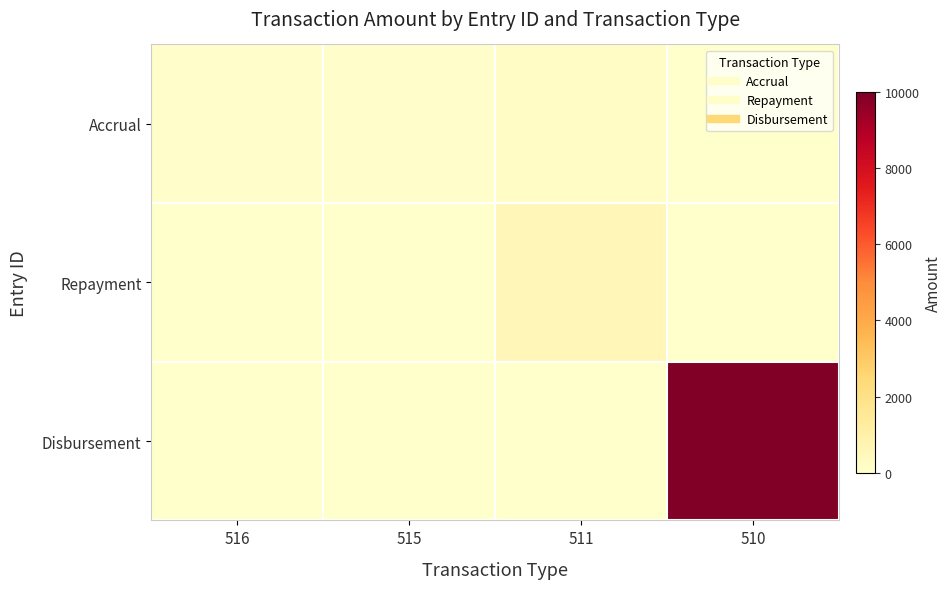

Reading left to right, list all the values displayed in this chart.

Accrual: 516=98.8	515=88.3	511=202.3	510=0.0
Repayment: 516=0.0	515=0.0	511=600.0	510=0.0
Disbursement: 516=0.0	515=0.0	511=0.0	510=10000.0